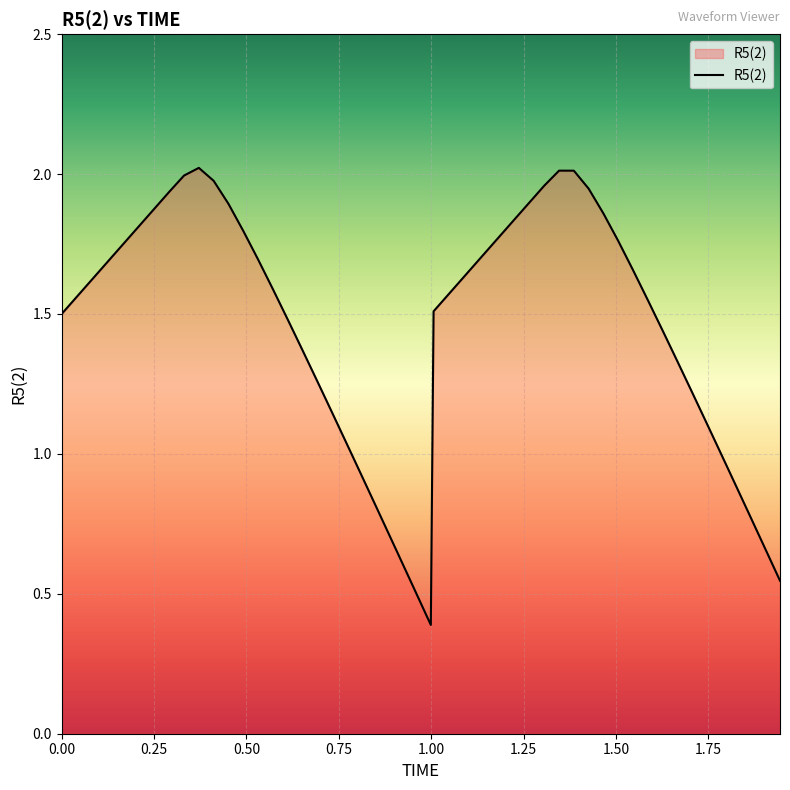

What is the minimum value shown in the chart?

0.4